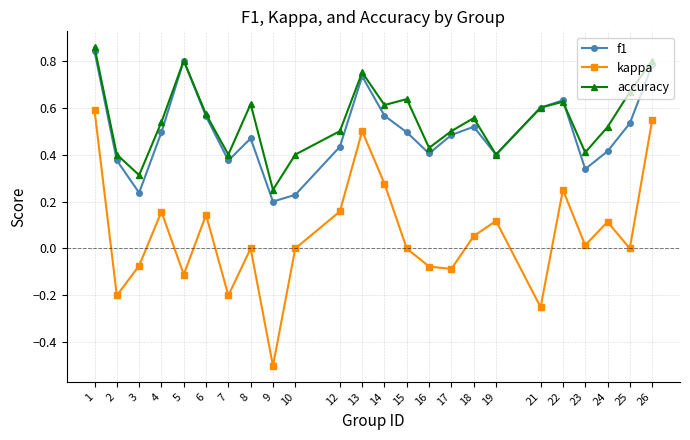

True or false: kappa has a value of -0.3 at 9.

False